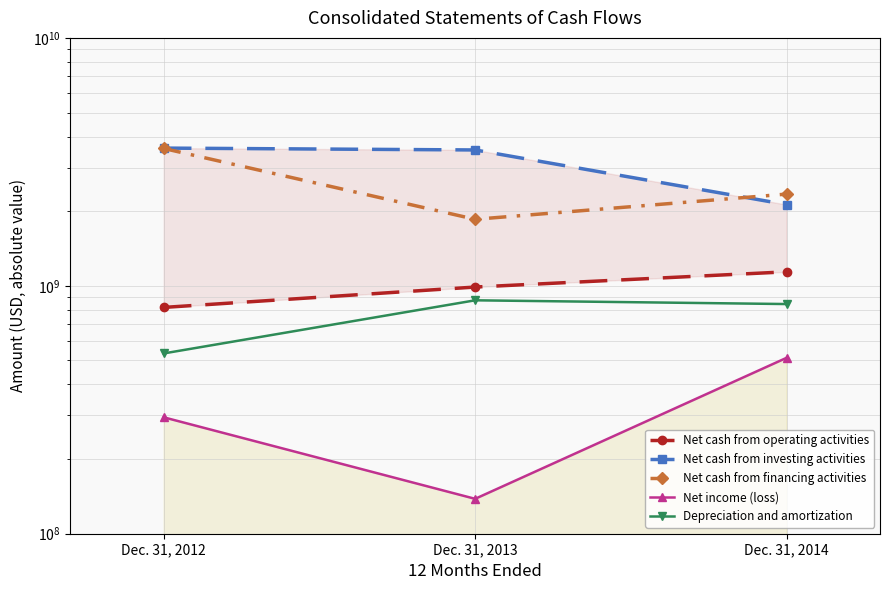

Which label corresponds to the largest value in the chart?

Dec. 31, 2012